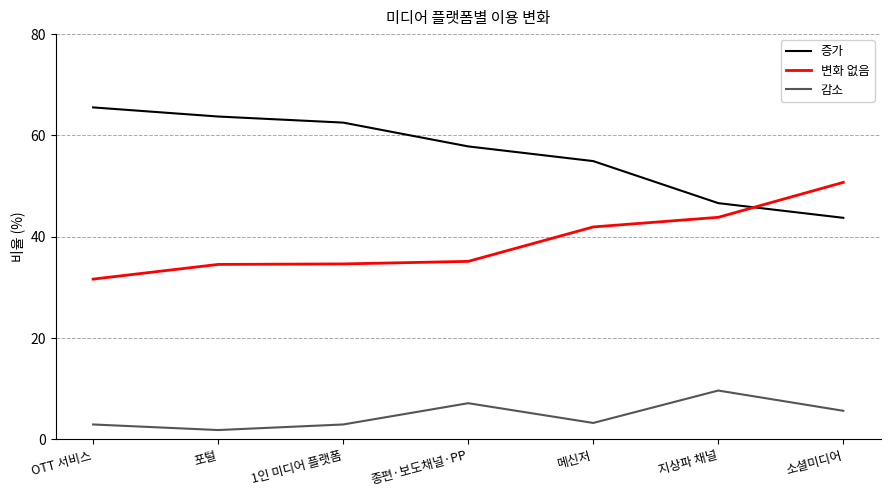

What is the spread (max minus min) of values at OTT 서비스?

62.6